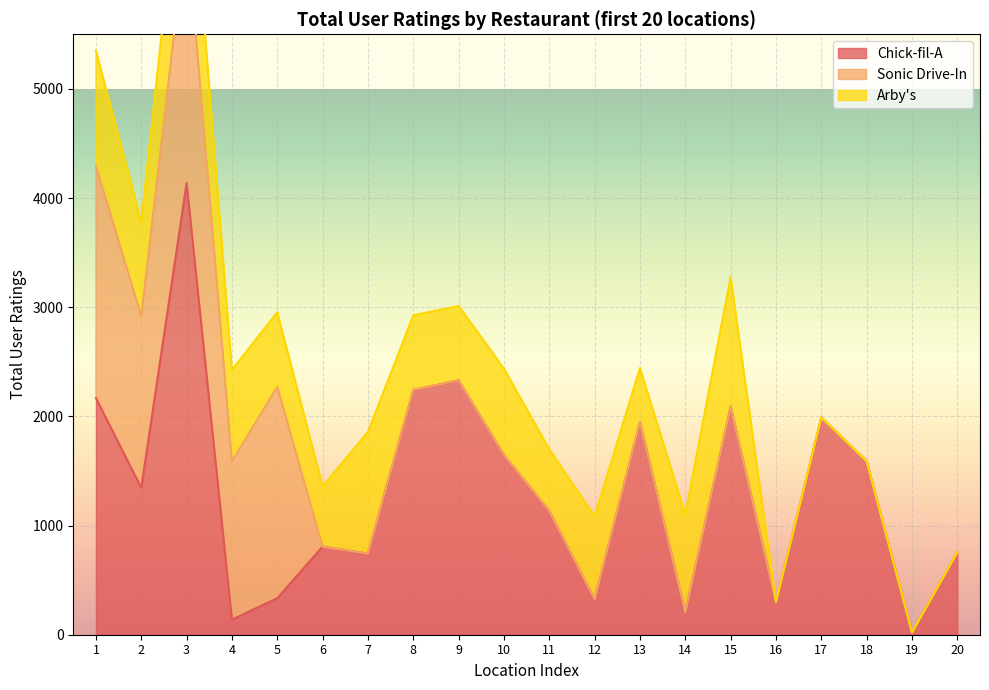

What is the lowest value of the Chick-fil-A series?

20